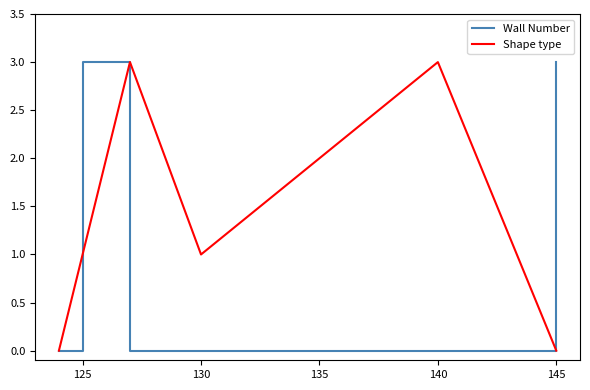

What is the greatest value displayed?

3